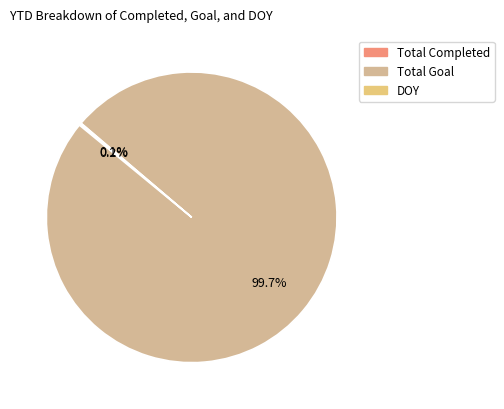

Which has a higher value, DOY or Total Completed?

Total Completed